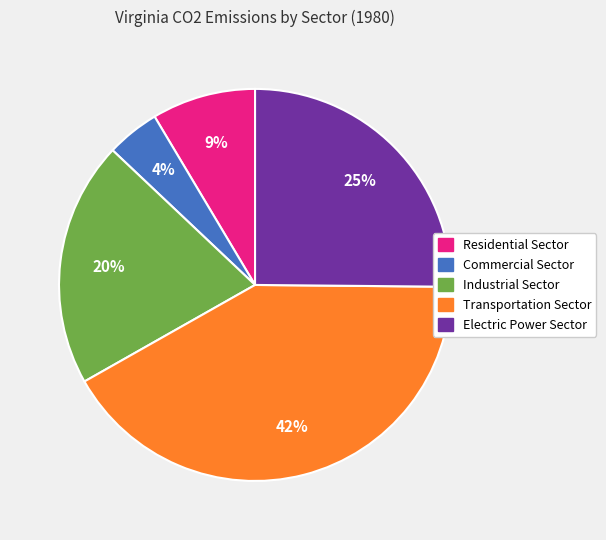

Does any single category account for the majority?

No